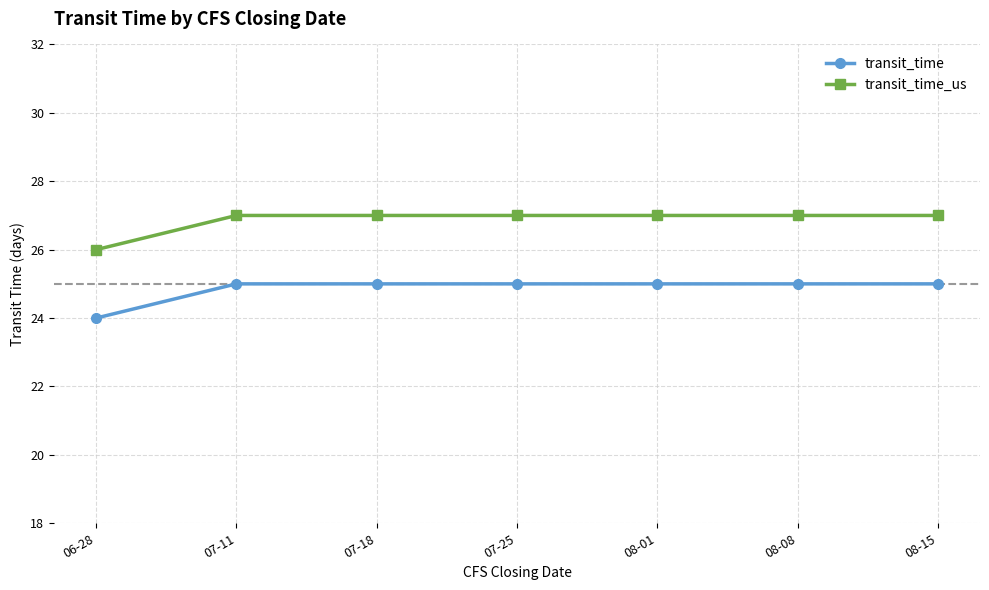

What is the label of the 4th point from the left?

07-25